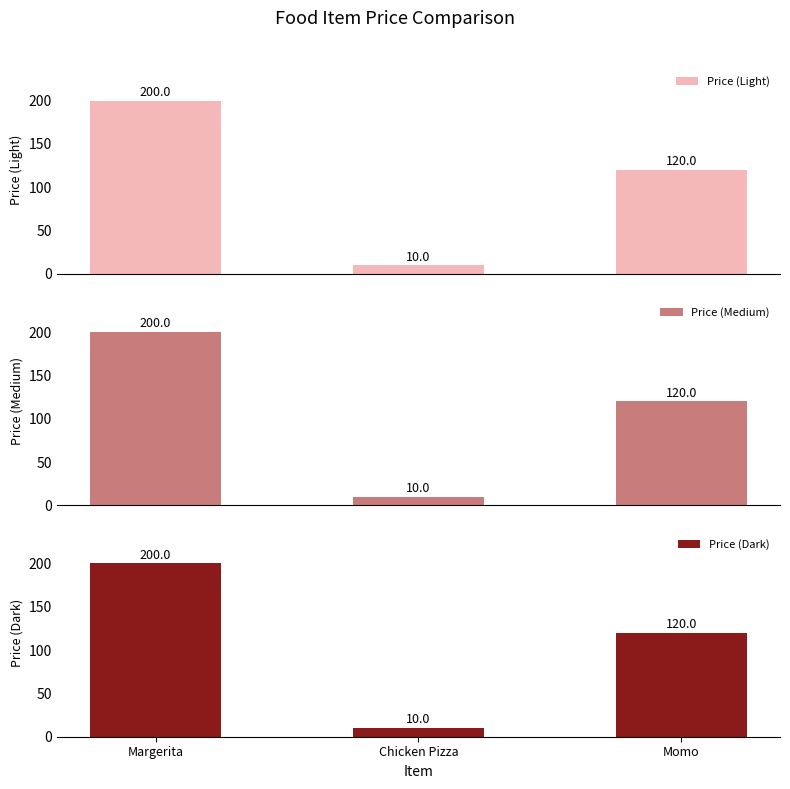

Read the Price (Dark) value at Chicken Pizza, to the nearest 5.

10